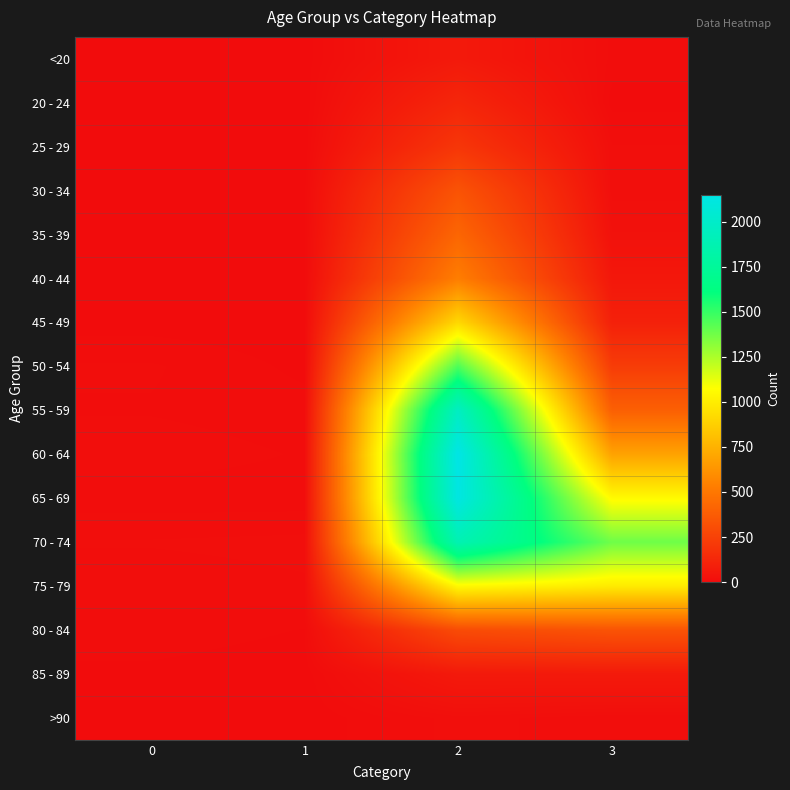

At which category is the sum across all series the highest?

2